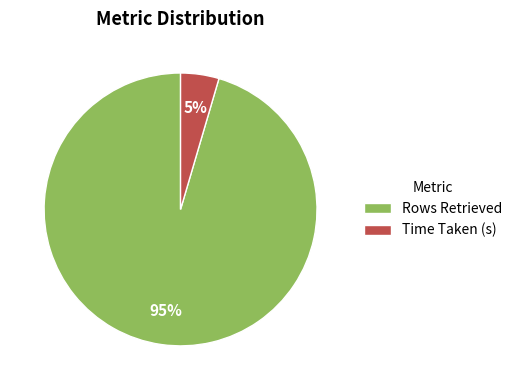

Between Rows Retrieved and Time Taken (s), which is larger?

Rows Retrieved